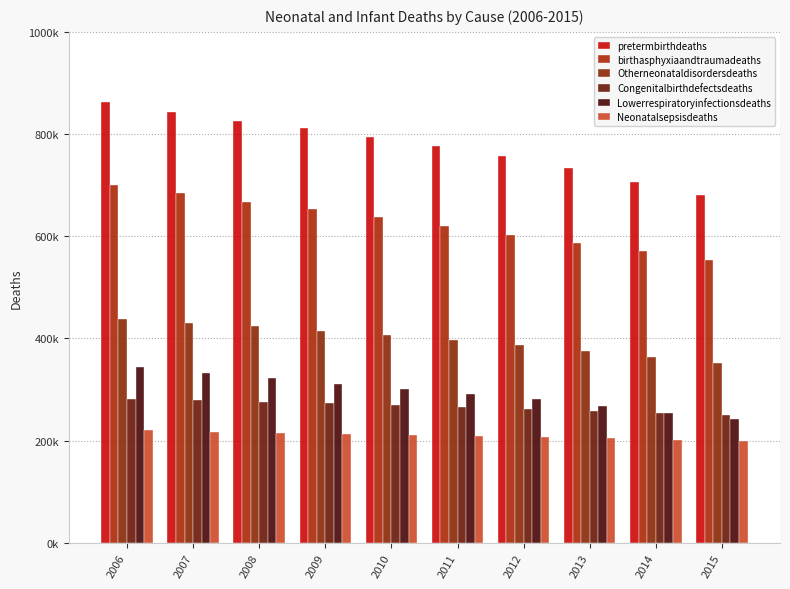

Are the bars grouped side by side (vs. stacked)?

Yes